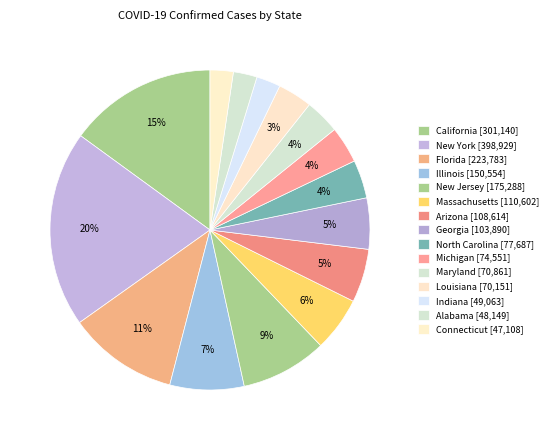

Is there any slice that represents more than half of the pie?

No